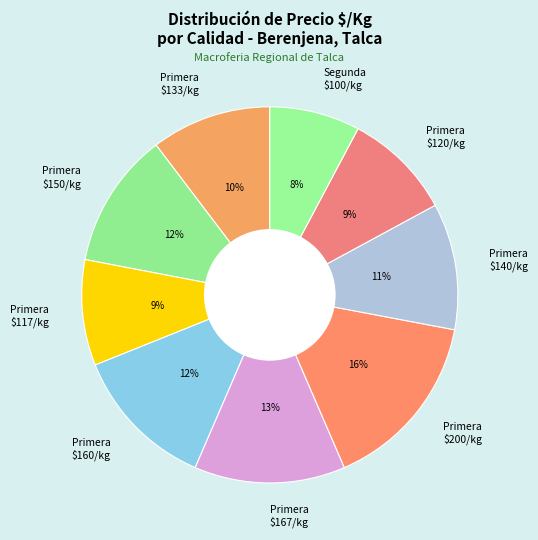

Does any single category account for the majority?

No